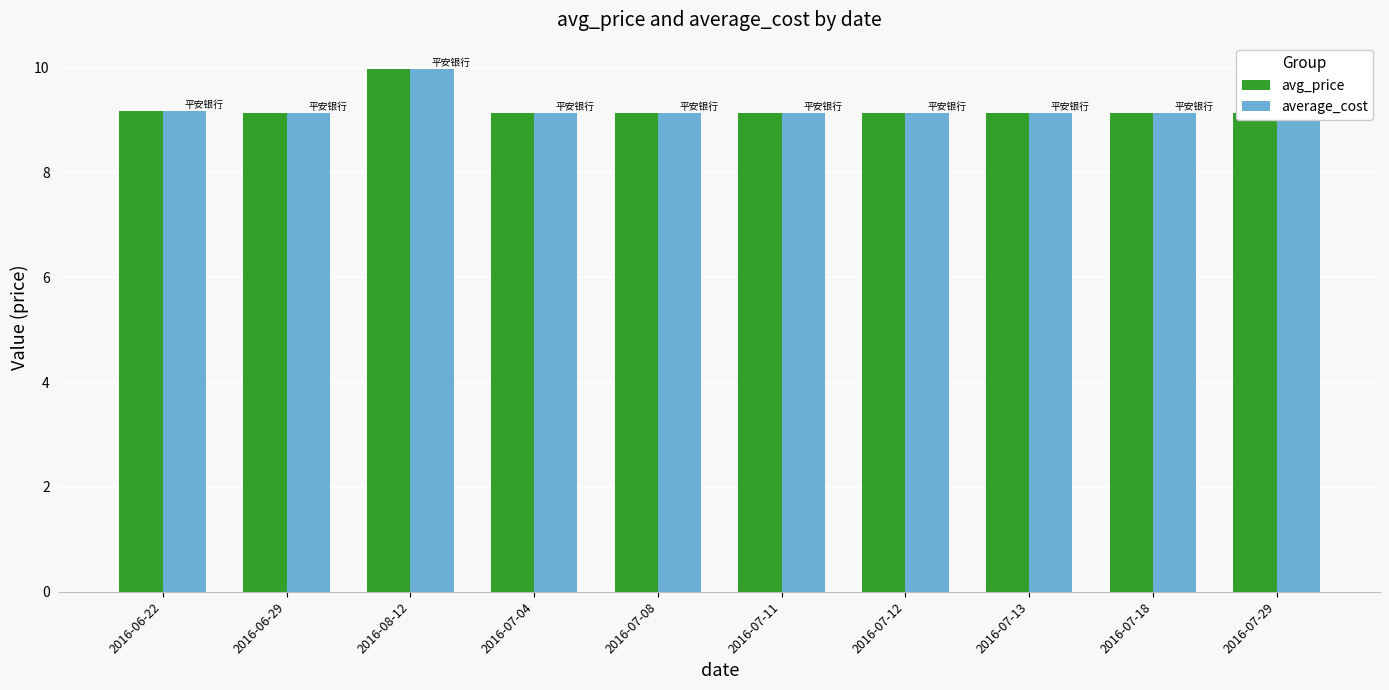

What are all the series names shown in the legend?

avg_price, average_cost